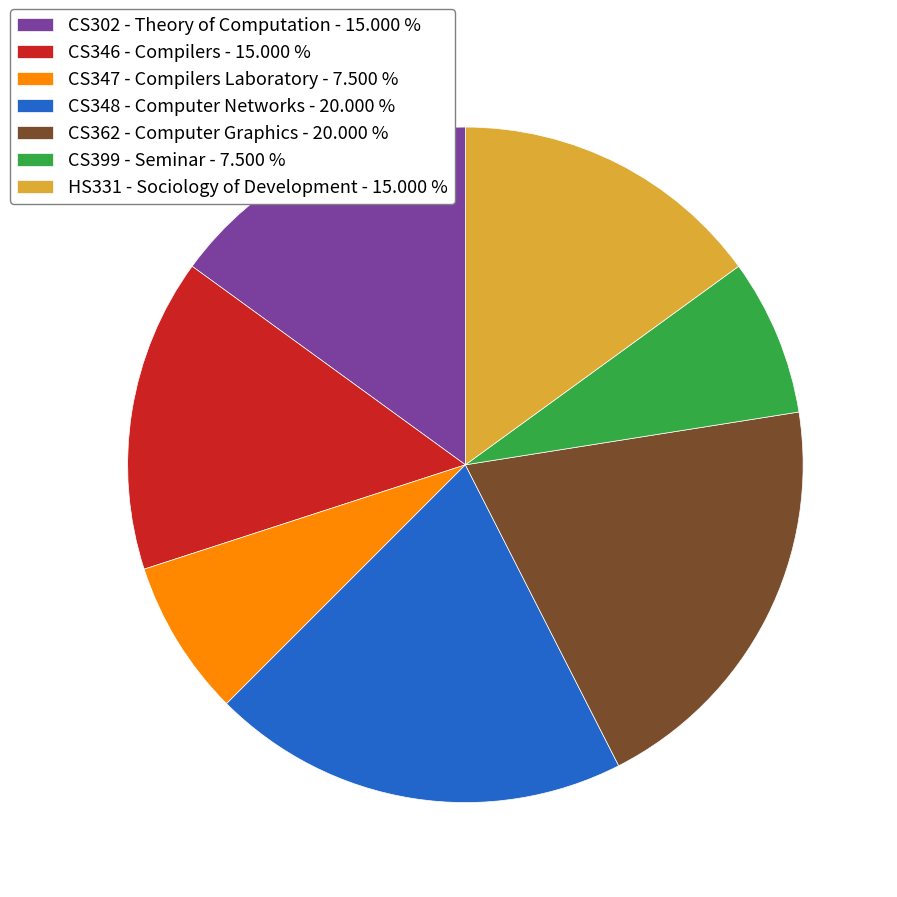

Is CS348 - Computer Networks the majority of the pie?

No